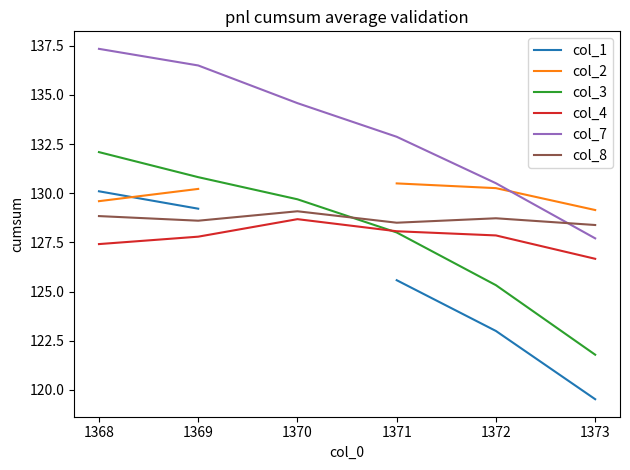

What is the spread (max minus min) of values at 1373?

9.6